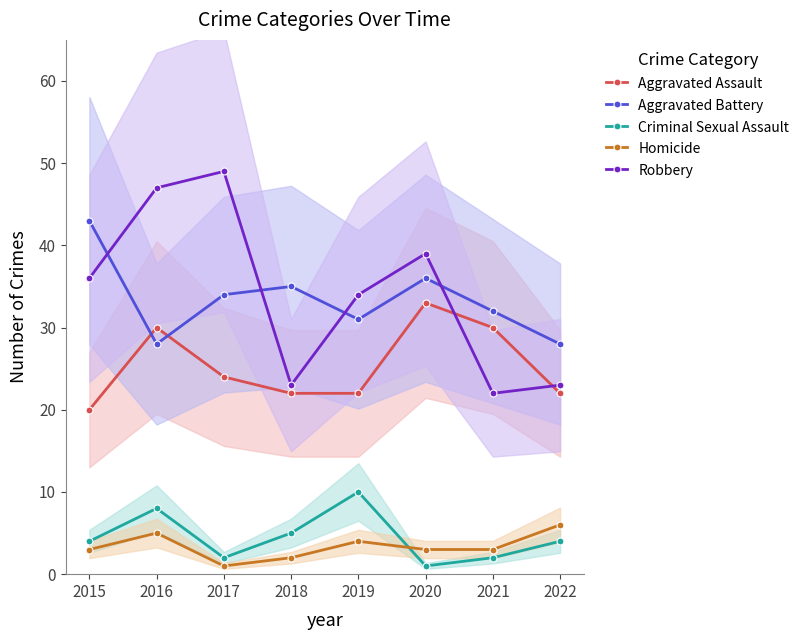

True or false: Homicide and Aggravated Assault intersect in this chart.

False